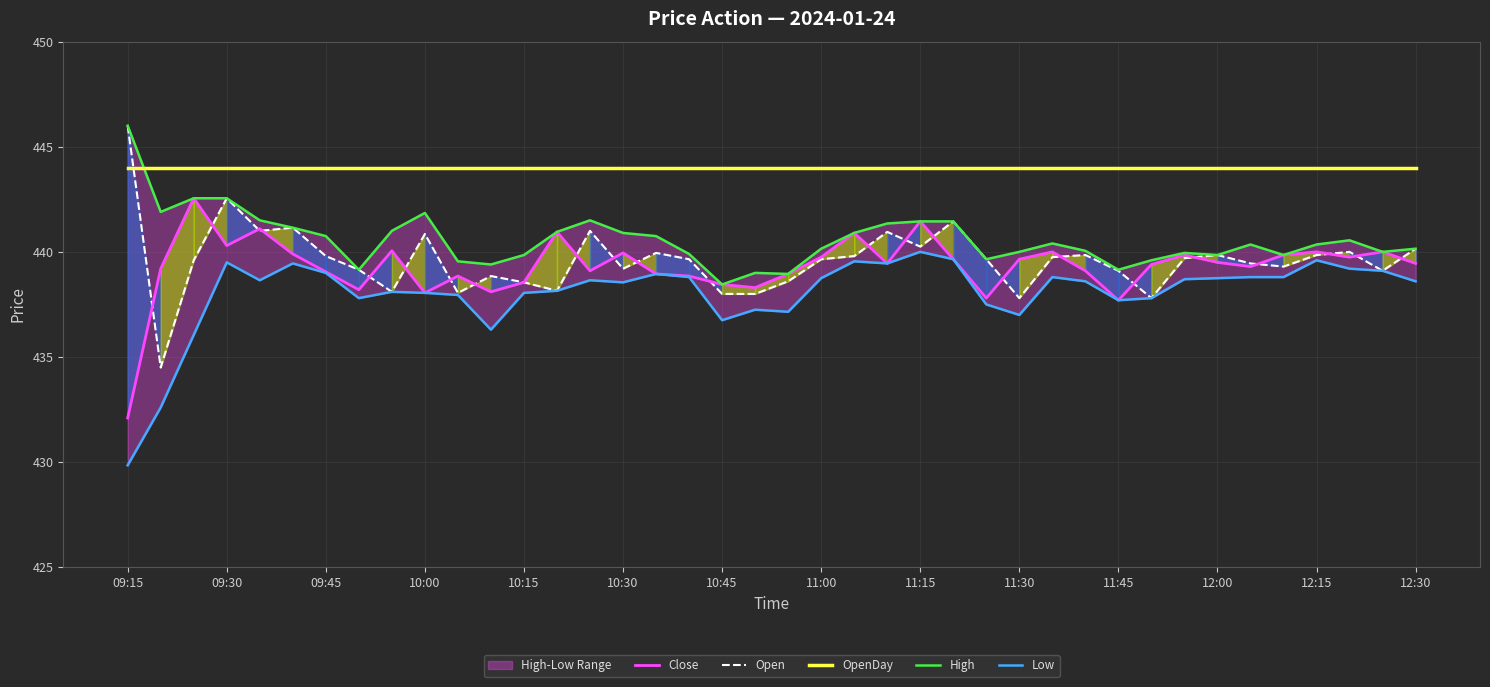

True or false: Open has a value of 437.8 at 11:30.

True